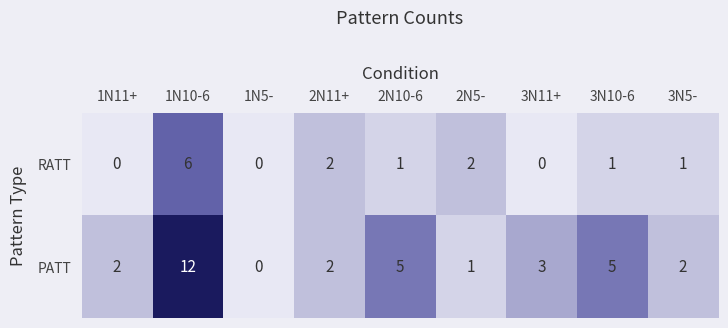

Count the RATT values in the range 0 to 2.

8